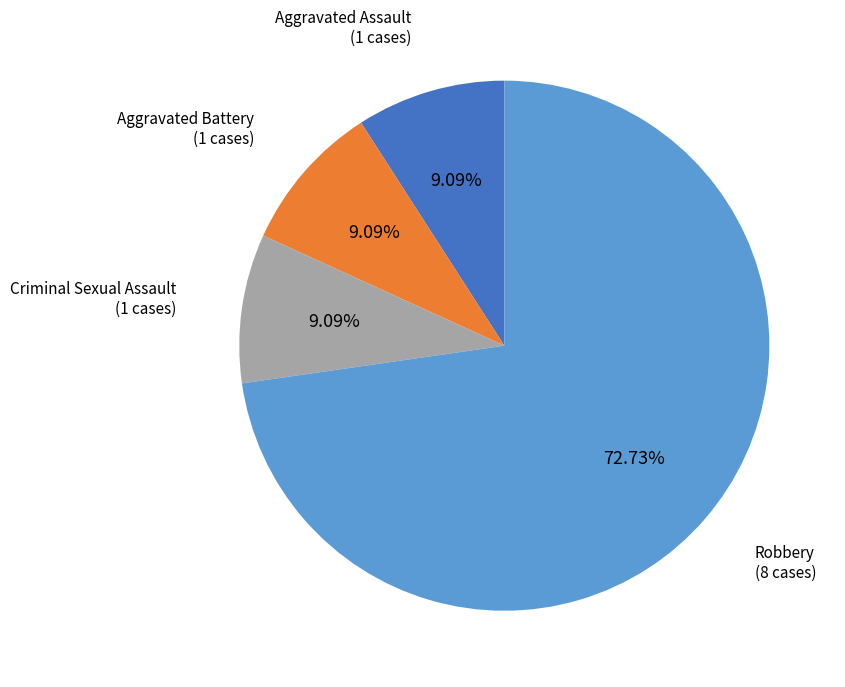

Is there any slice that represents more than half of the pie?

Yes